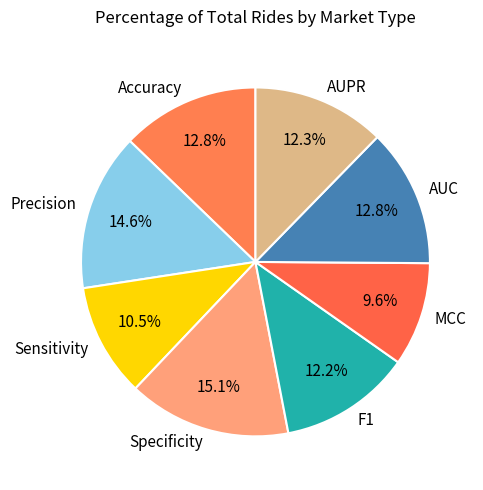

To the nearest percent, what percentage of the pie is Specificity?

15%